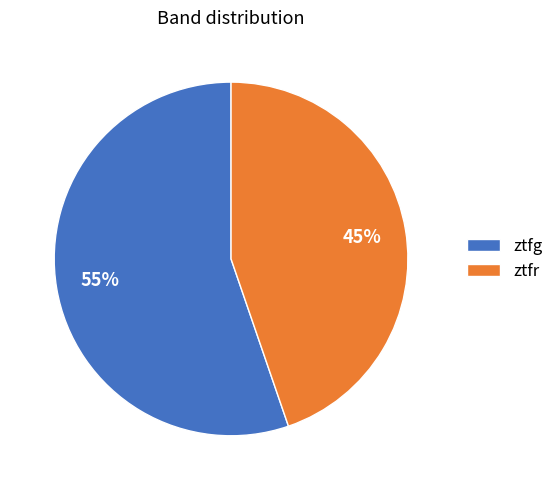

Is it true that ztfr is 32% of the pie?

False